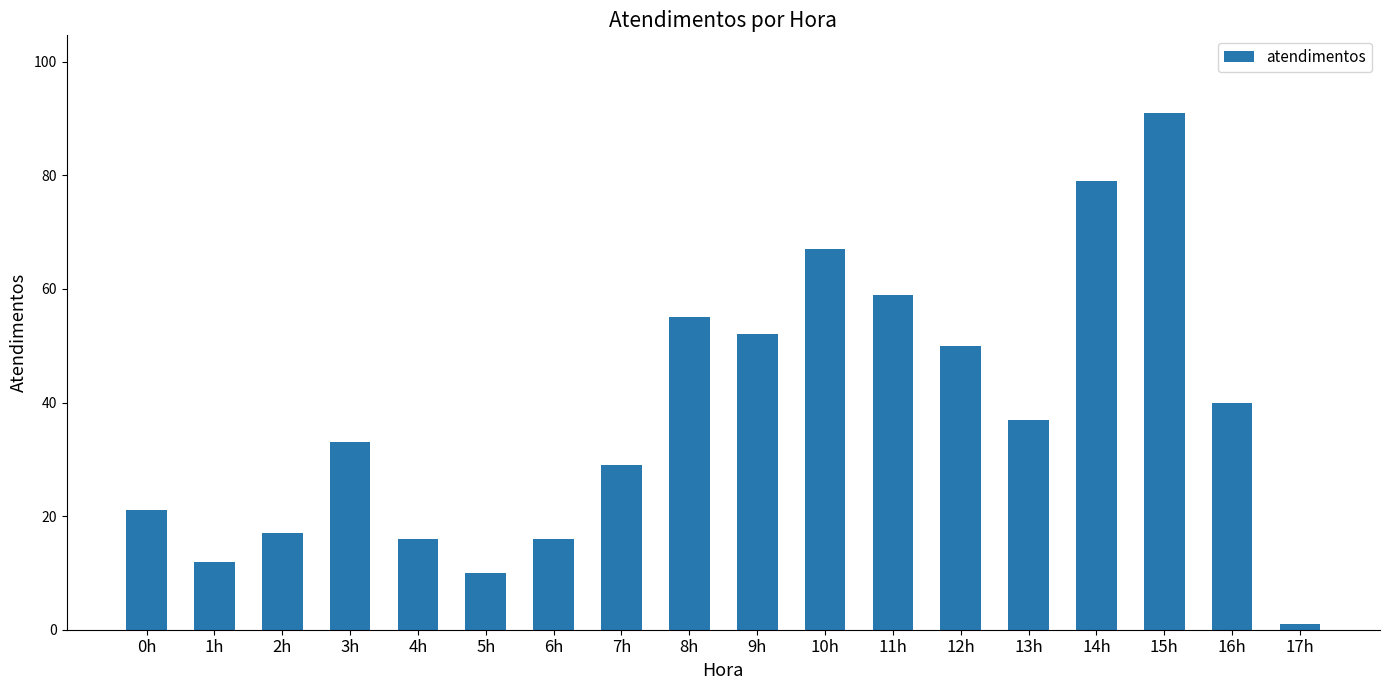

What is the value of the 12th bar from the left?

59